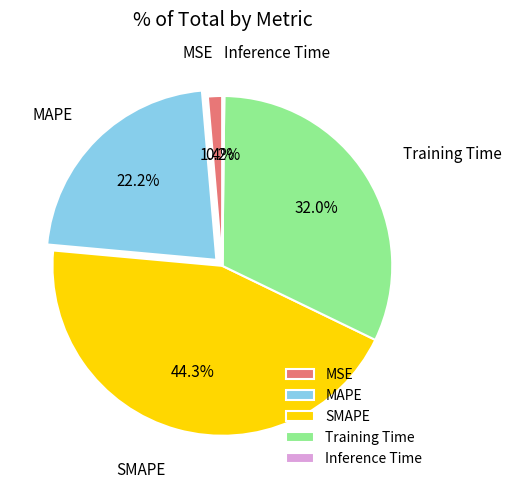

Between MSE and MAPE, which is larger?

MAPE